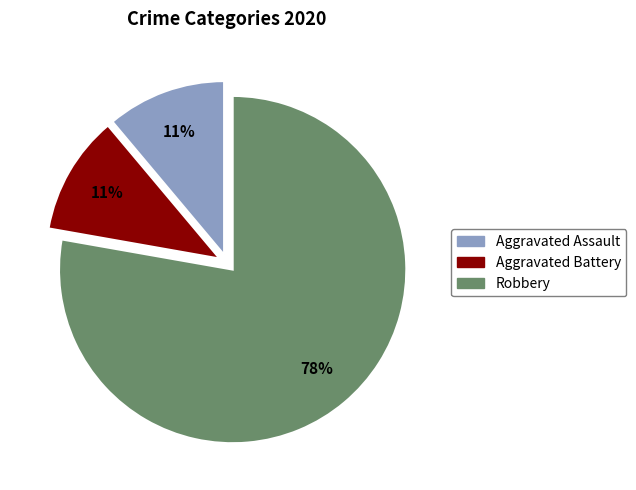

True or false: Aggravated Battery accounts for 11% of the total.

True